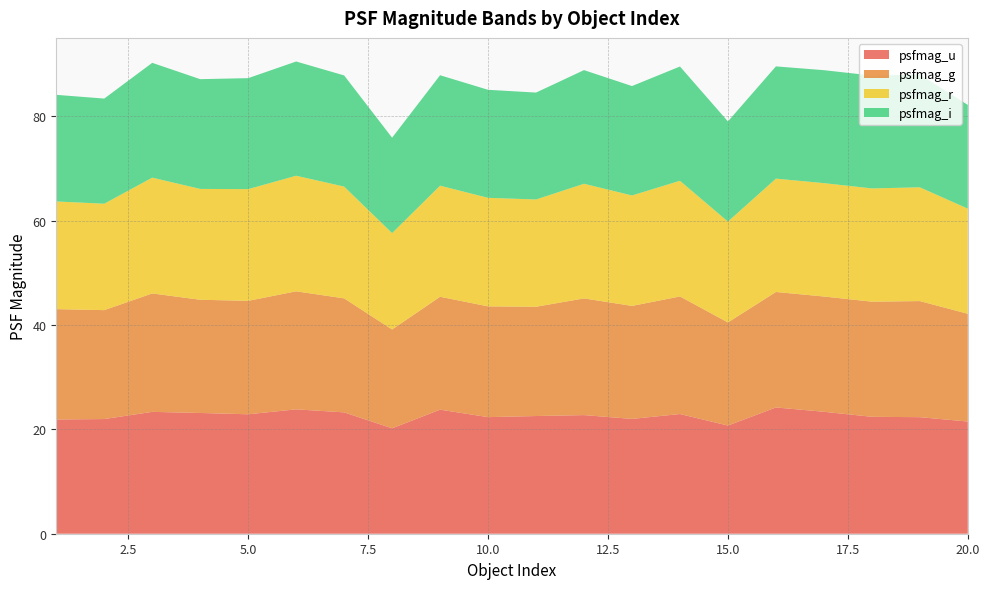

What is the maximum value for psfmag_u?

24.2